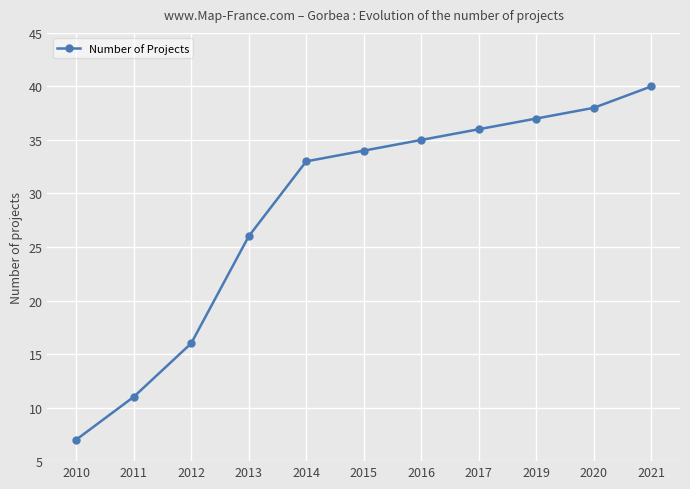

What is the value of the 3rd point from the left?

16